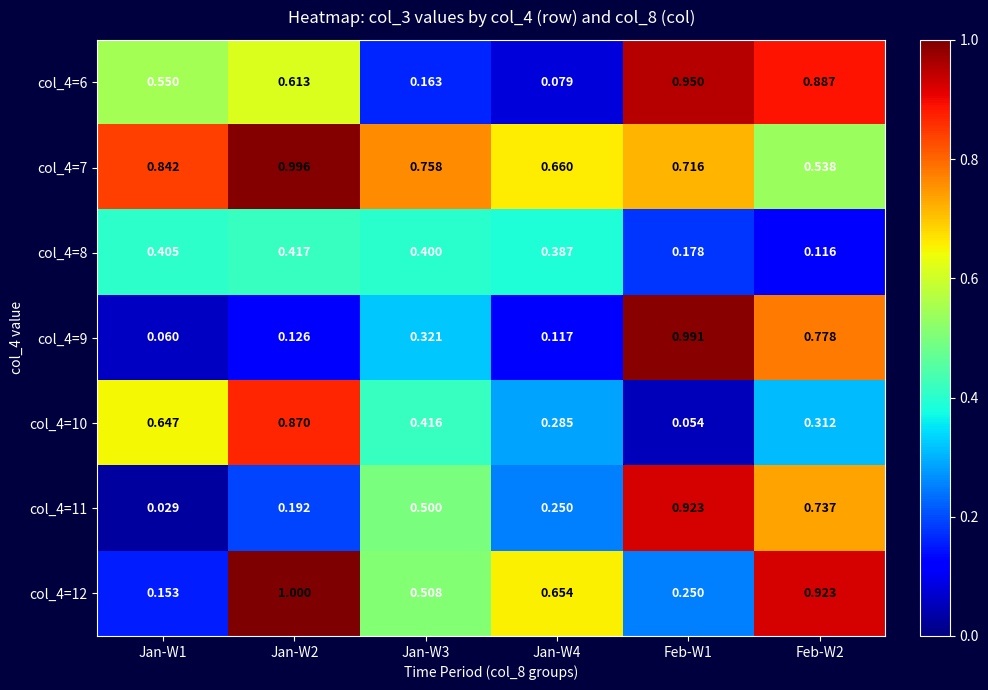

Rank the series at Jan-W2 from lowest to highest value.

col_4=9, col_4=11, col_4=8, col_4=6, col_4=10, col_4=7, col_4=12